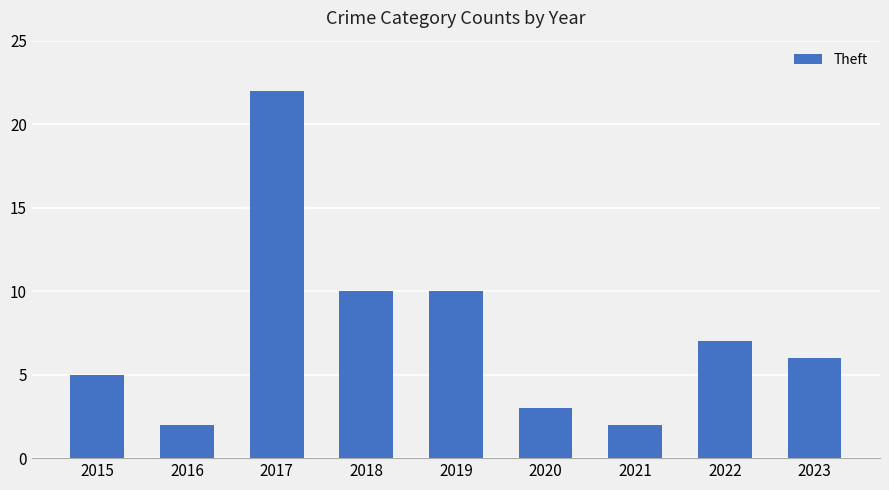

What is the minimum value shown in the chart?

2